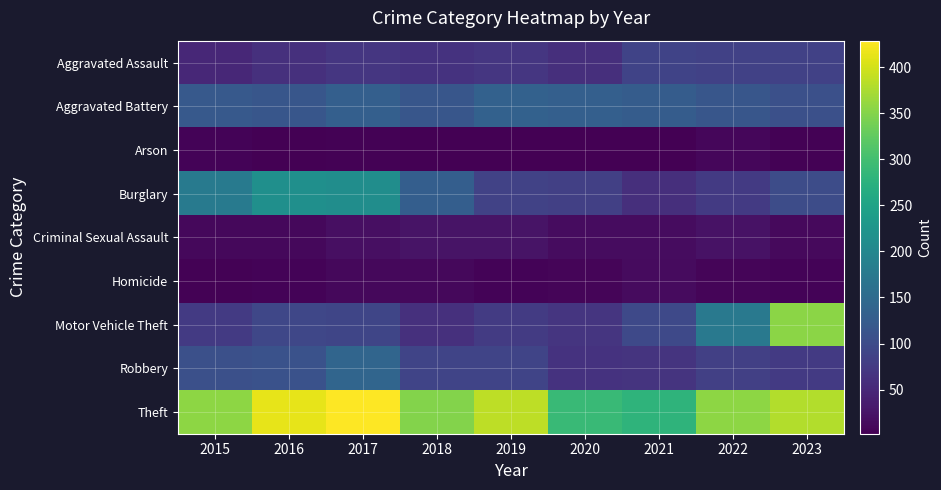

Reading right to left, list all the values displayed in this chart.

Aggravated Assault: 2023=84	2022=85	2021=88	2020=60	2019=69	2018=65	2017=70	2016=61	2015=49
Aggravated Battery: 2023=106	2022=116	2021=126	2020=132	2019=135	2018=116	2017=132	2016=117	2015=122
Arson: 2023=4	2022=9	2021=2	2020=3	2019=3	2018=3	2017=4	2016=2	2015=6
Burglary: 2023=102	2022=74	2021=59	2020=83	2019=86	2018=130	2017=212	2016=215	2015=176
Criminal Sexual Assault: 2023=13	2022=23	2021=17	2020=17	2019=24	2018=25	2017=19	2016=12	2015=12
Homicide: 2023=7	2022=8	2021=14	2020=8	2019=7	2018=11	2017=12	2016=6	2015=5
Motor Vehicle Theft: 2023=354	2022=175	2021=96	2020=68	2019=76	2018=62	2017=91	2016=93	2015=74
Robbery: 2023=74	2022=83	2021=67	2020=64	2019=90	2018=90	2017=141	2016=109	2015=107
Theft: 2023=380	2022=357	2021=280	2020=292	2019=387	2018=350	2017=429	2016=413	2015=357